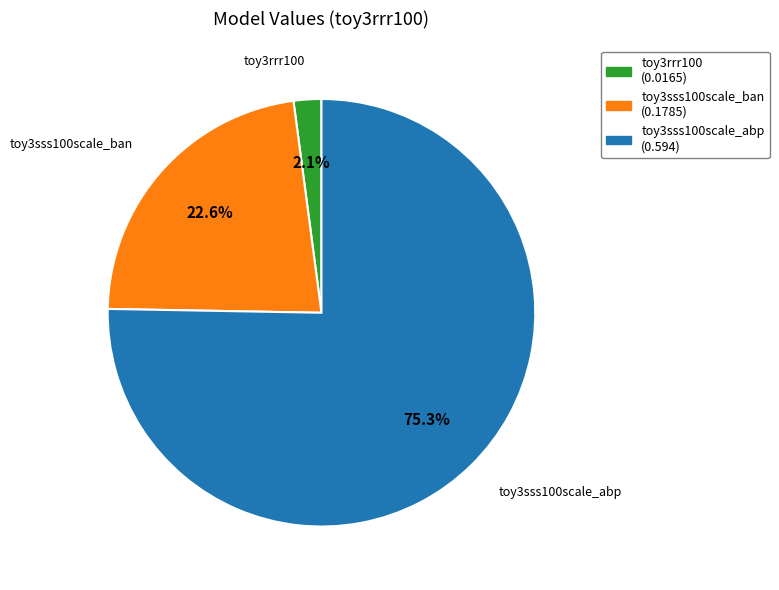

Which has a higher value, toy3sss100scale_abp or toy3sss100scale_ban?

toy3sss100scale_abp